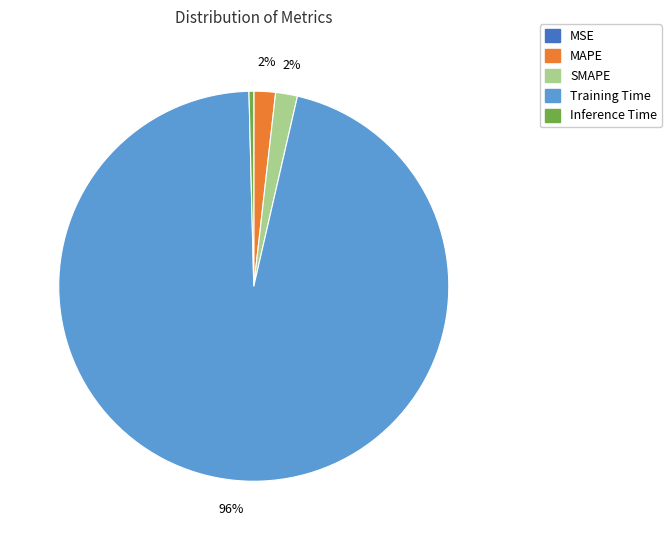

Which slice is the largest?

Training Time